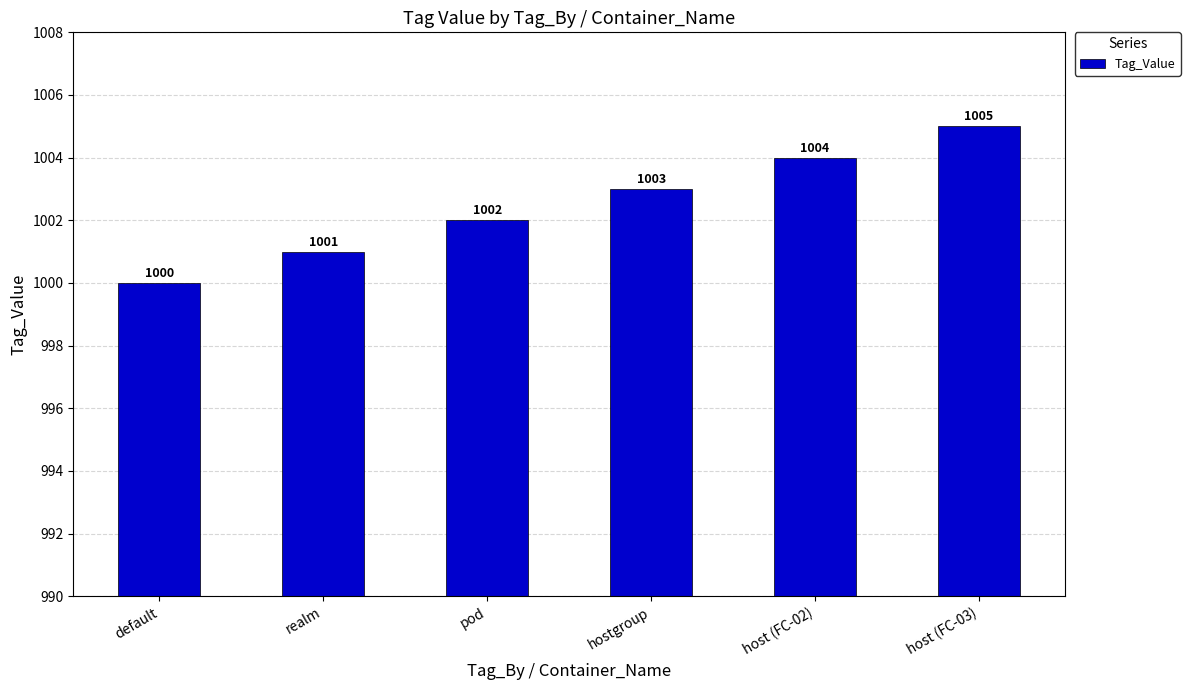

List the labels in order of value, largest first.

host (FC-03), host (FC-02), hostgroup, pod, realm, default